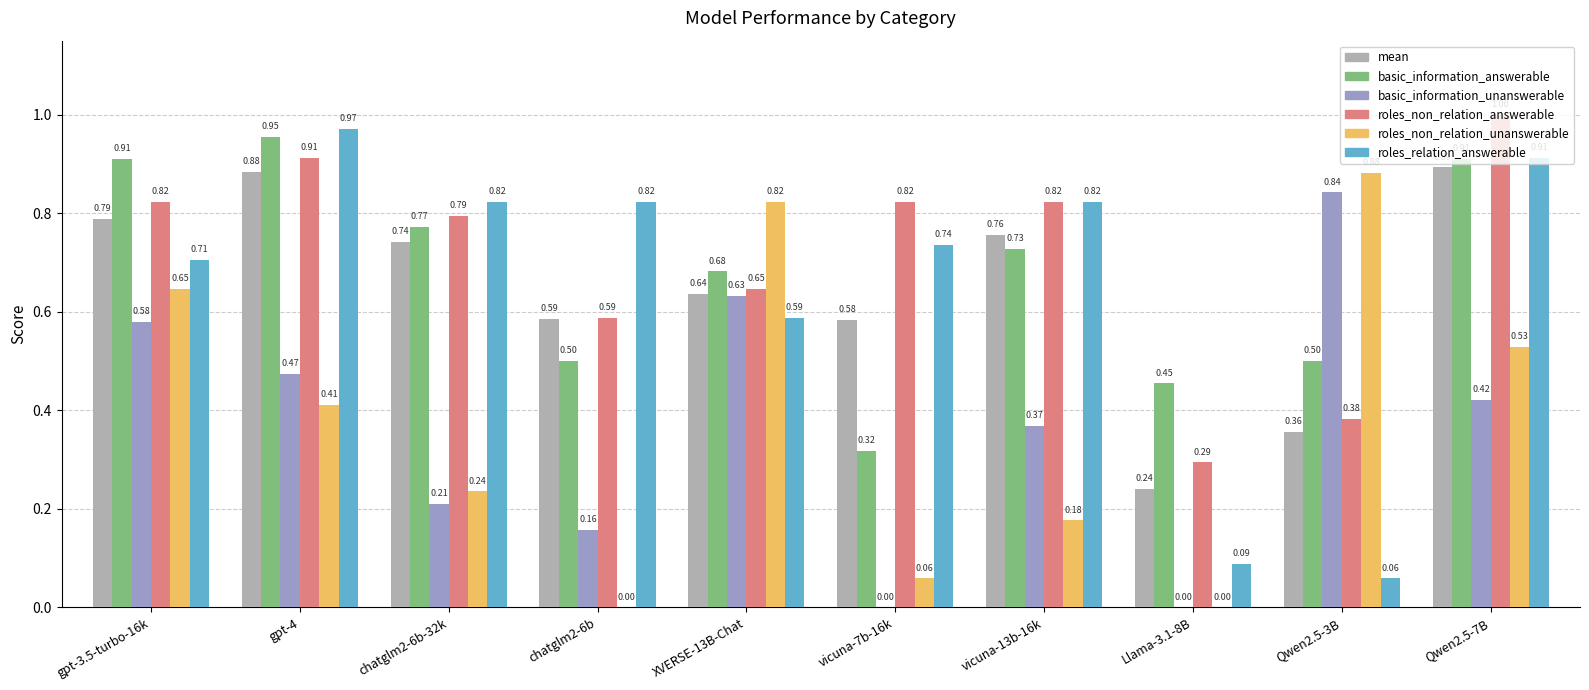

What are all the series names shown in the legend?

mean, basic_information_answerable, basic_information_unanswerable, roles_non_relation_answerable, roles_non_relation_unanswerable, roles_relation_answerable